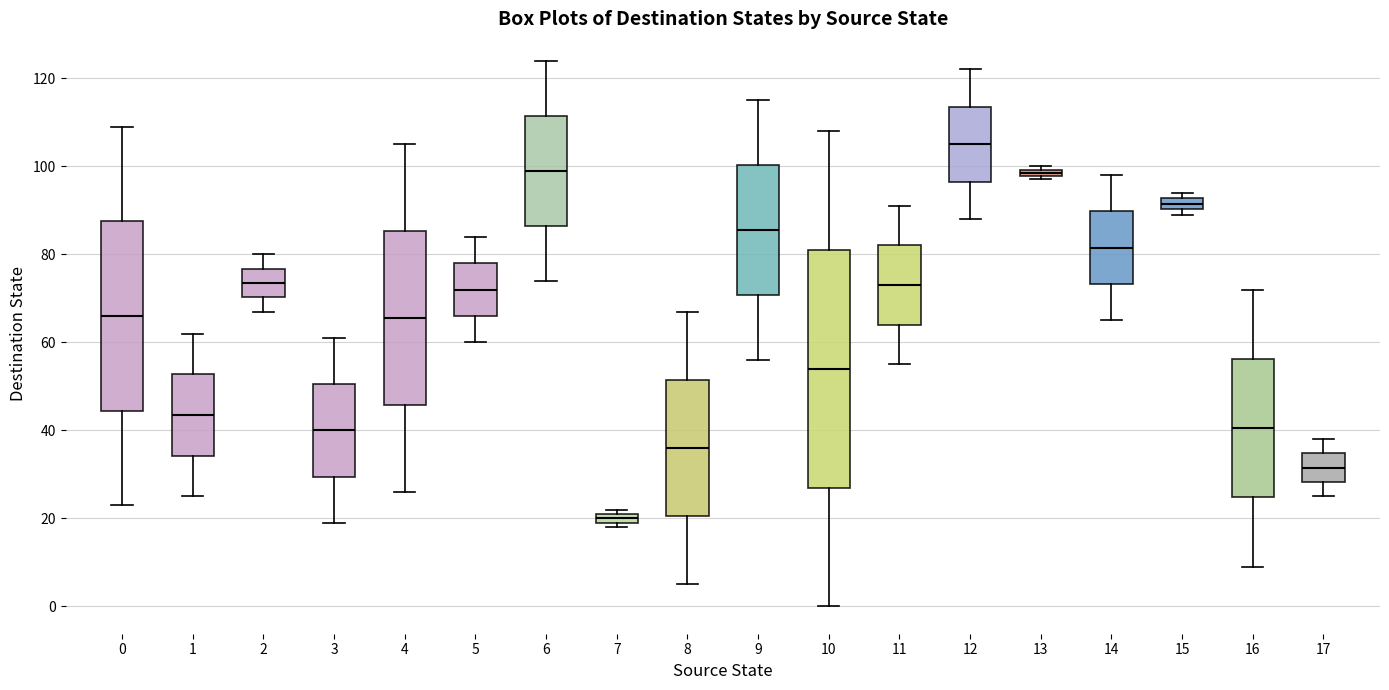

Which box has the lowest median line?

7